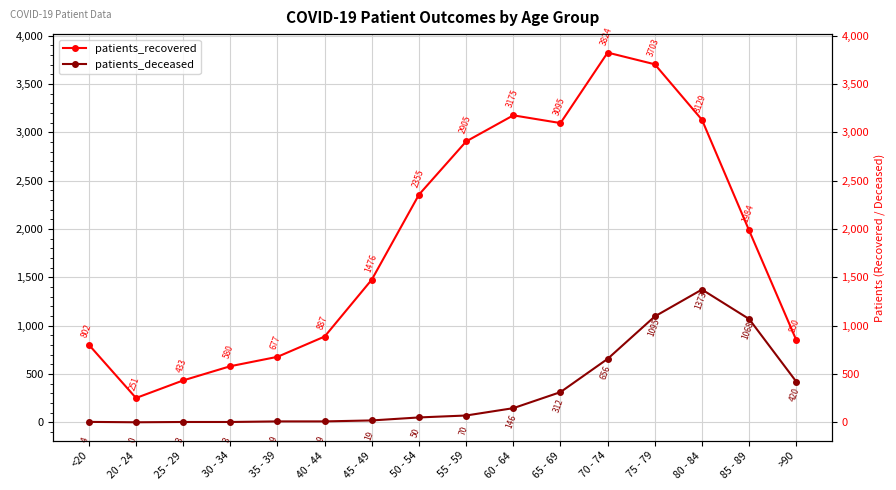

True or false: patients_deceased and patients_recovered intersect in this chart.

False